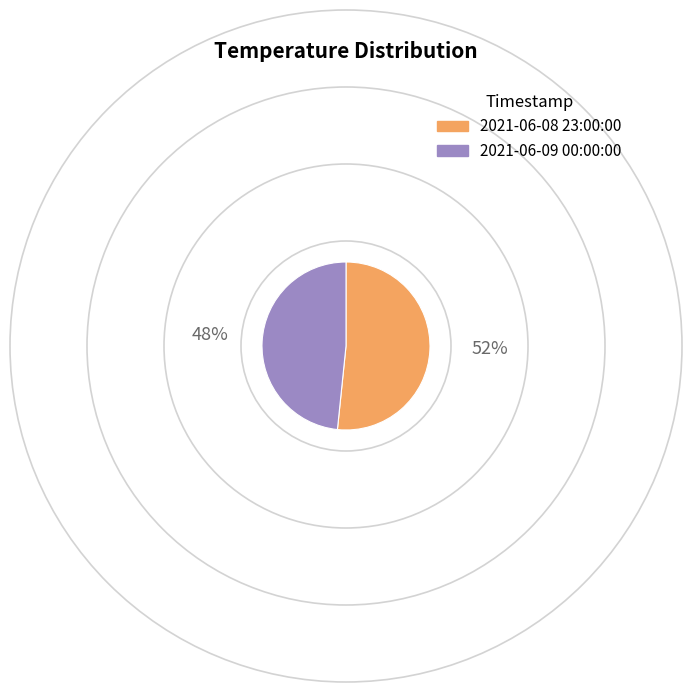

What percentage is NOT represented by 2021-06-08 23:00:00?

48.4%